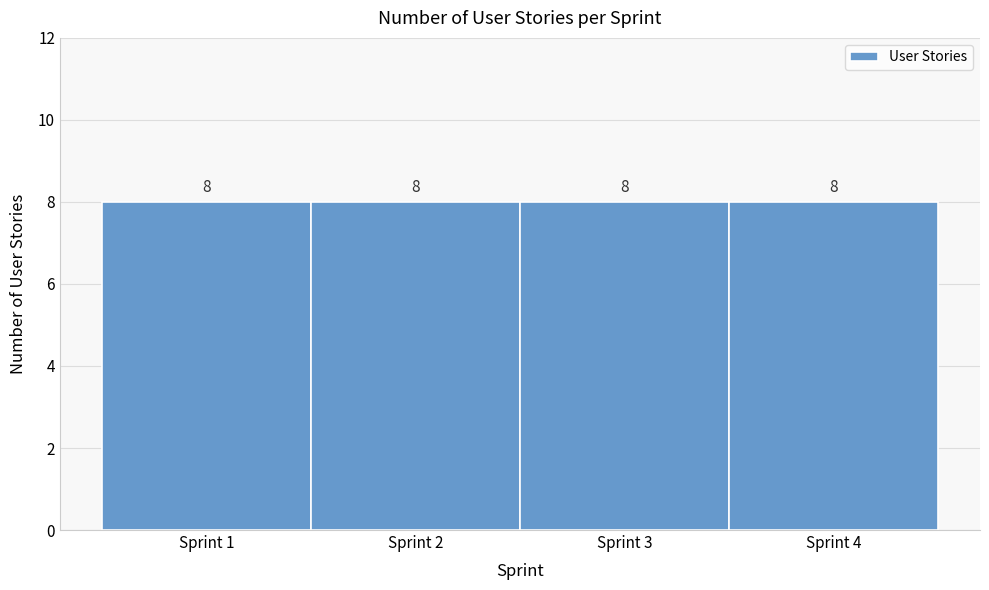

Reading left to right, list every bar in this chart as the range it spans on the x-axis followed by its height.

0.5 to 1.5: 8
1.5 to 2.5: 8
2.5 to 3.5: 8
3.5 to 4.5: 8